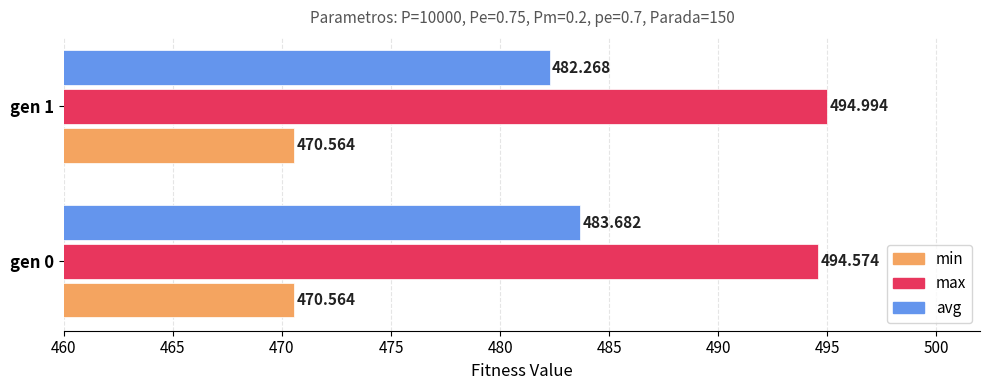

Which series has the largest total across all categories?

max